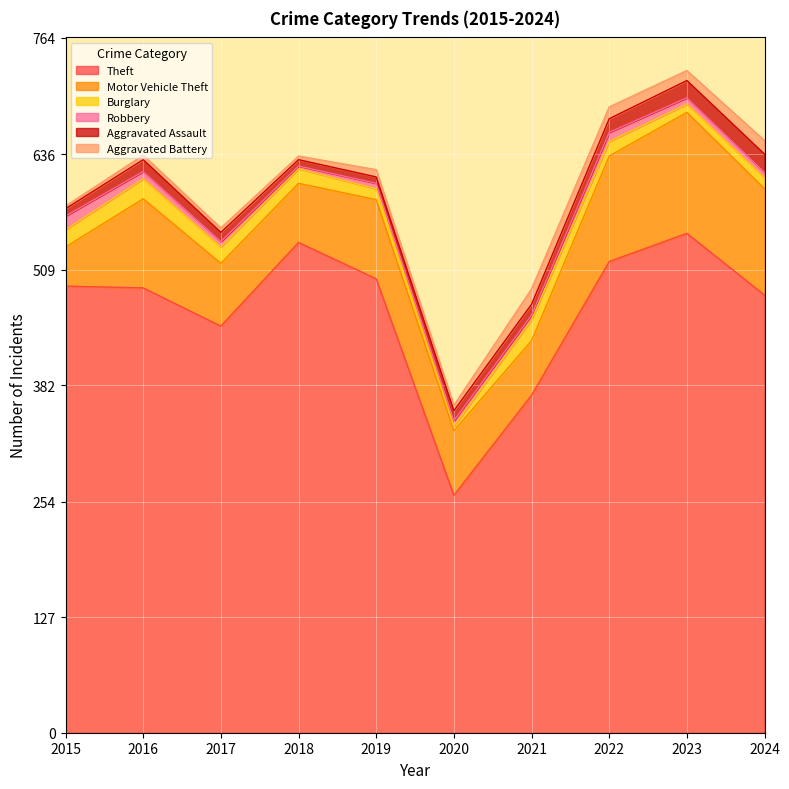

How many data points in Aggravated Battery are above 8?

4